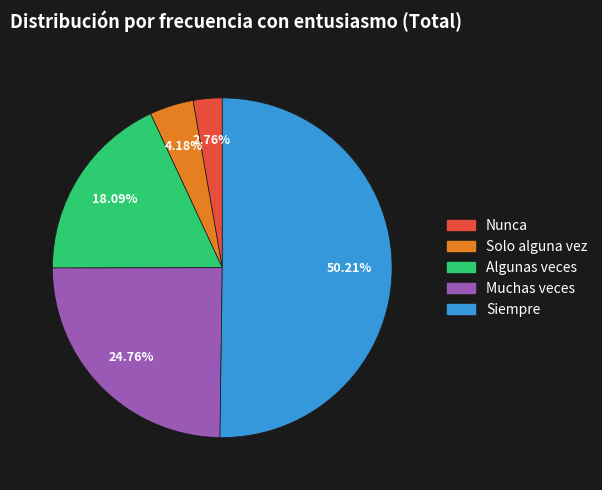

Which slice is the smallest?

Nunca